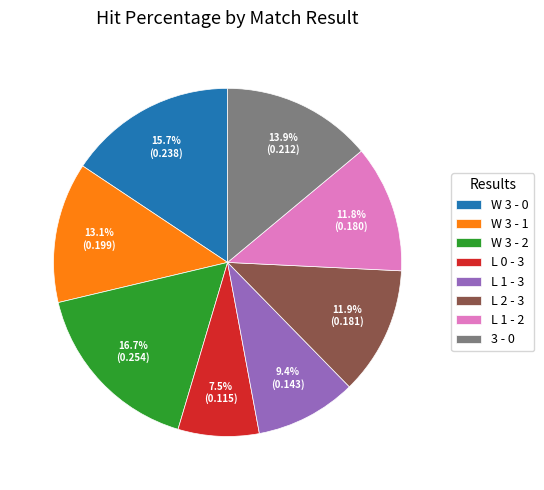

Which has a higher value, L 2 - 3 or W 3 - 1?

W 3 - 1